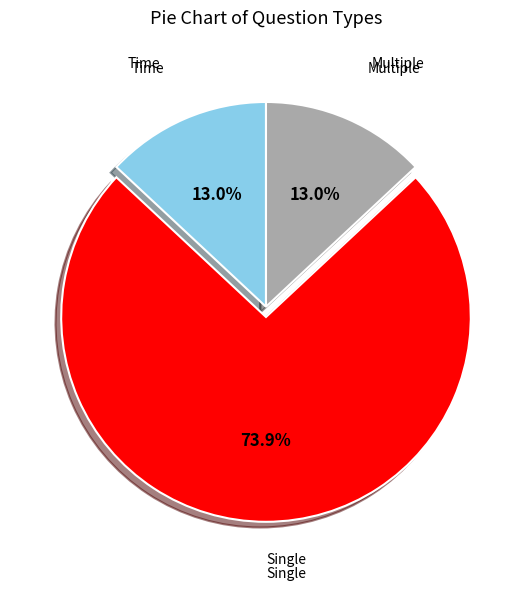

Does any single category account for the majority?

Yes